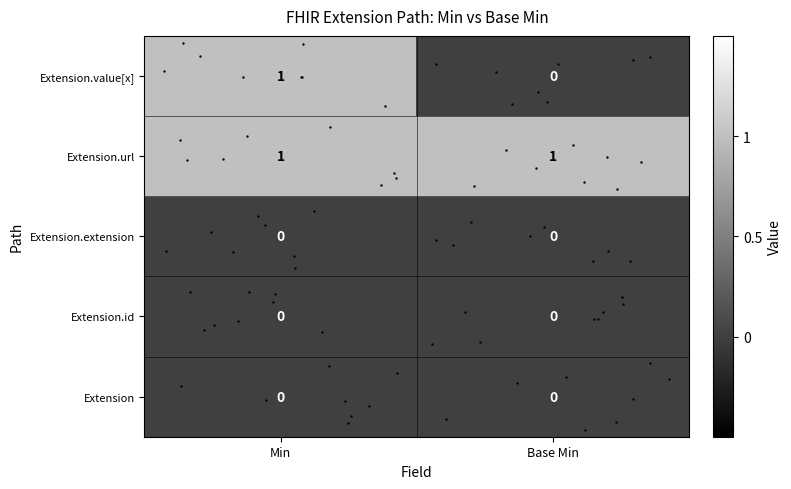

At which label does Extension.value[x] reach its peak?

Min